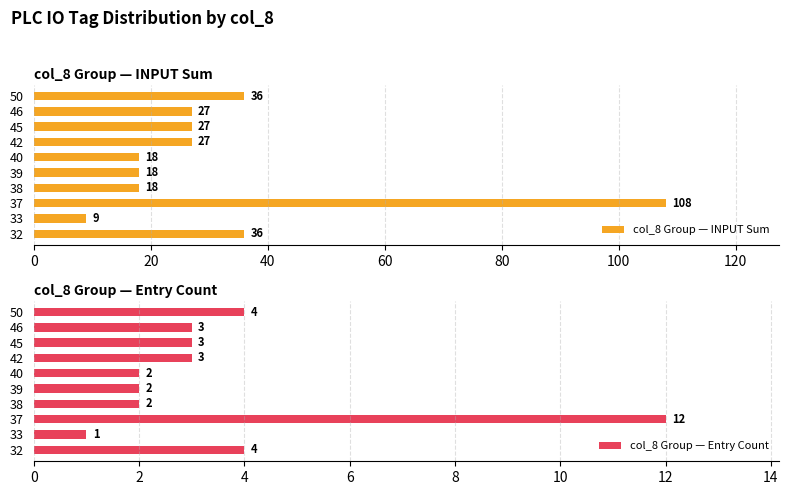

Reading left to right, list all the values displayed in this chart.

col_8 Group — INPUT Sum: 36	9	108	18	18	18	27	27	27	36
col_8 Group — Entry Count: 4	1	12	2	2	2	3	3	3	4